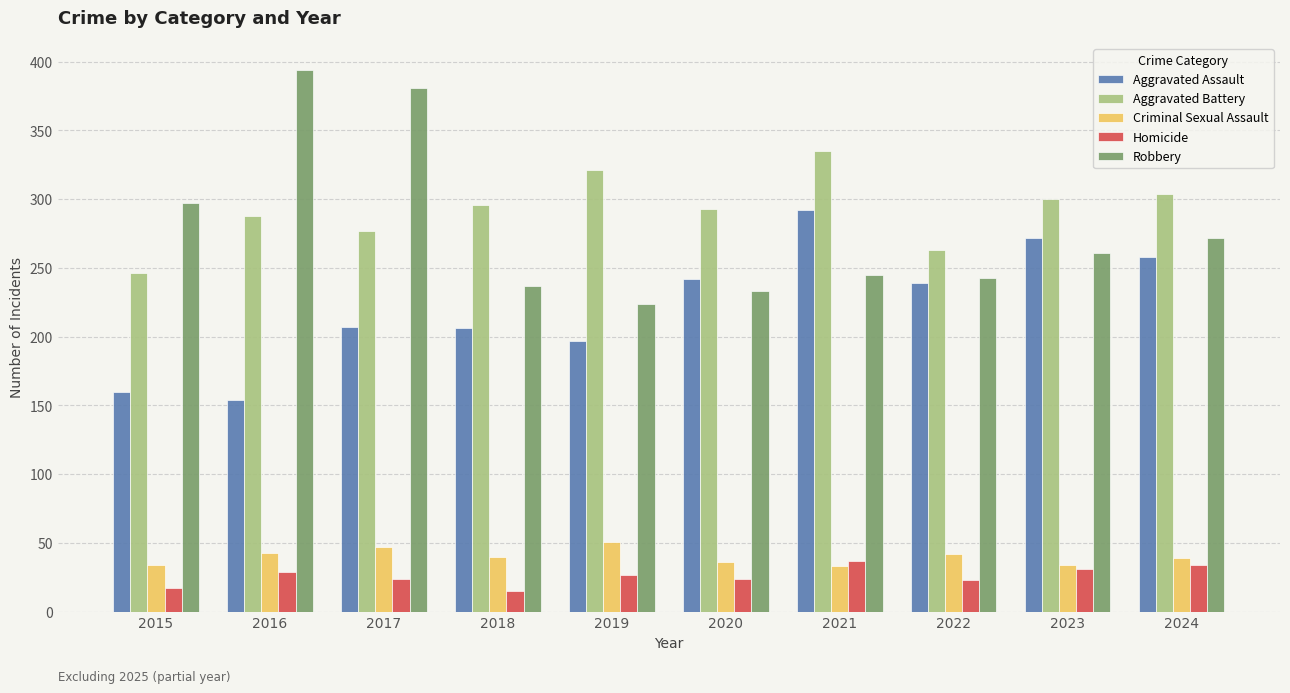

What is the difference between the highest and lowest values at 2022?

240